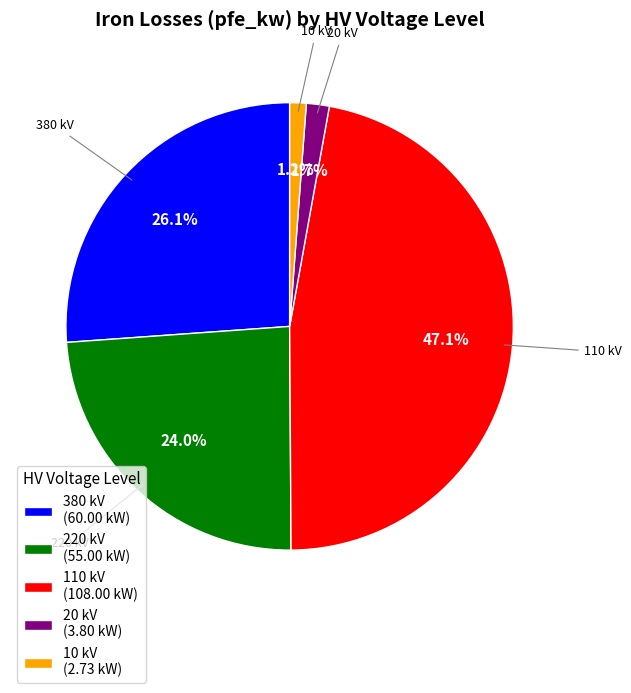

What is the largest slice in the pie chart?

110 kV (108.00 kW)